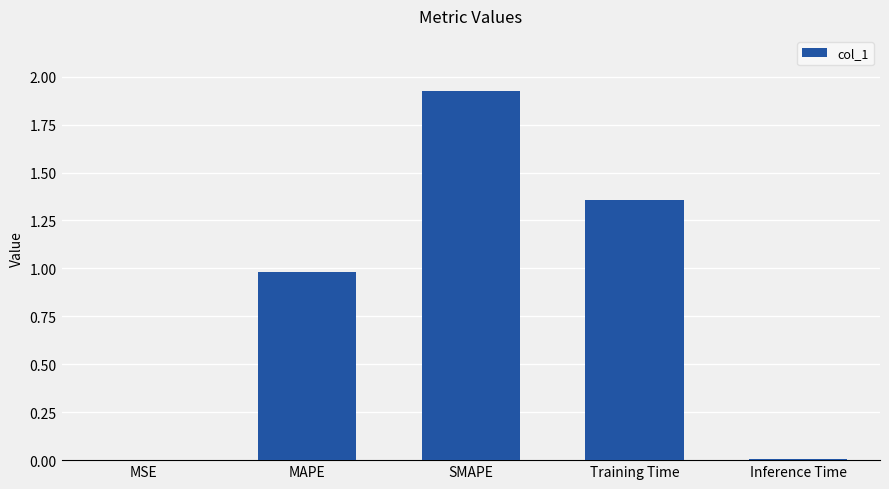

What is the sum of the values at SMAPE and MAPE?

2.9